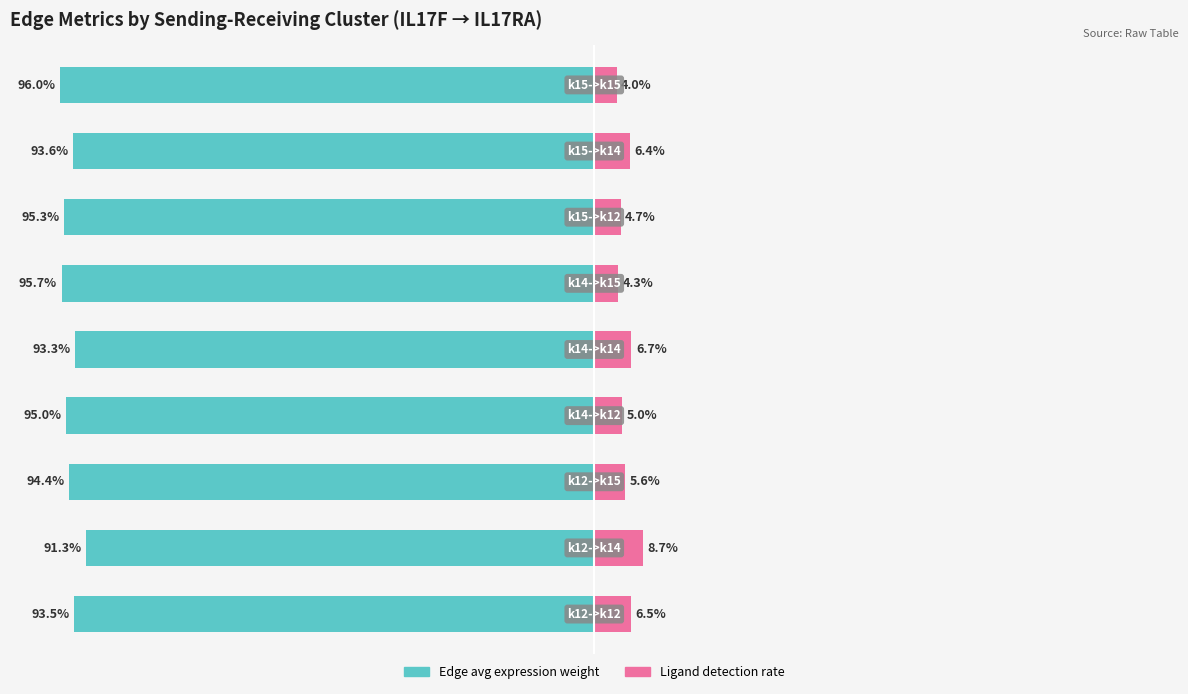

What are all the series names shown in the legend?

Edge avg expression weight, Ligand detection rate